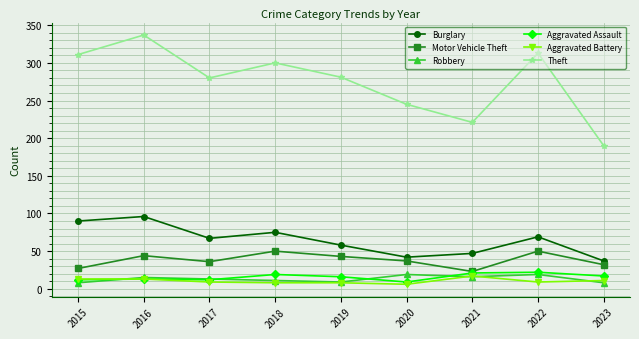

Is the value of Aggravated Battery at 2023 greater than the value of Burglary at 2022?

No